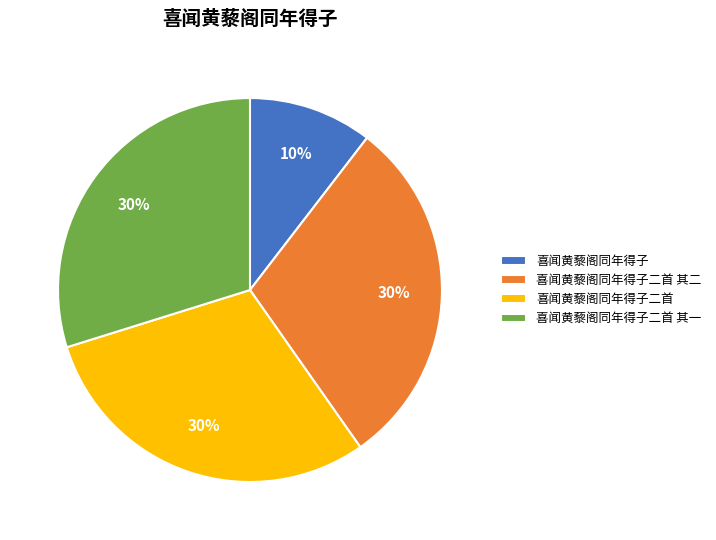

To the nearest percent, what percentage of the pie is 喜闻黄藜阁同年得子二首 其二?

30%